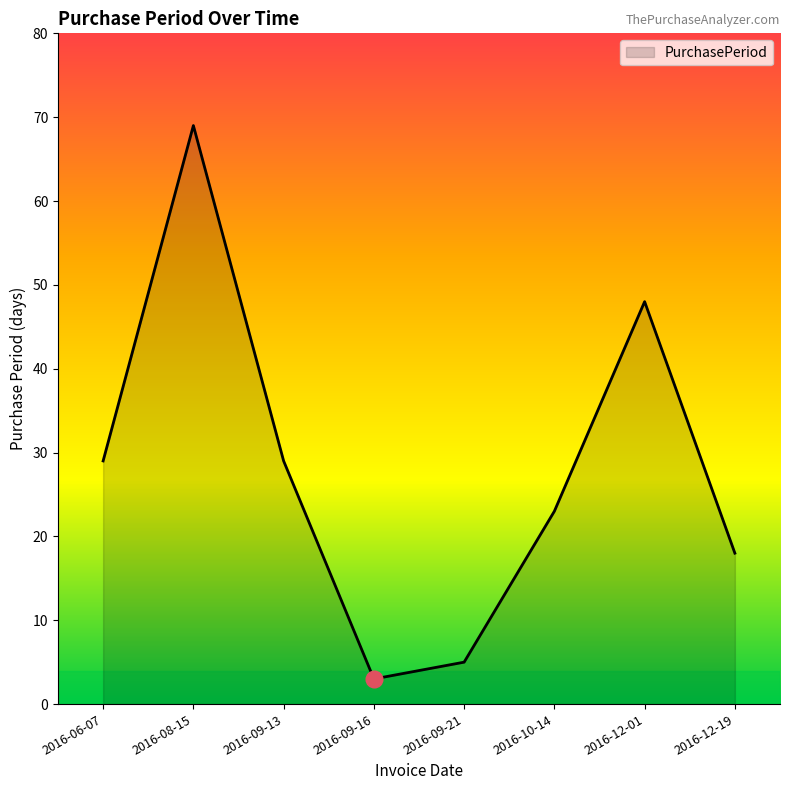

What is the difference between the maximum and minimum values?

66